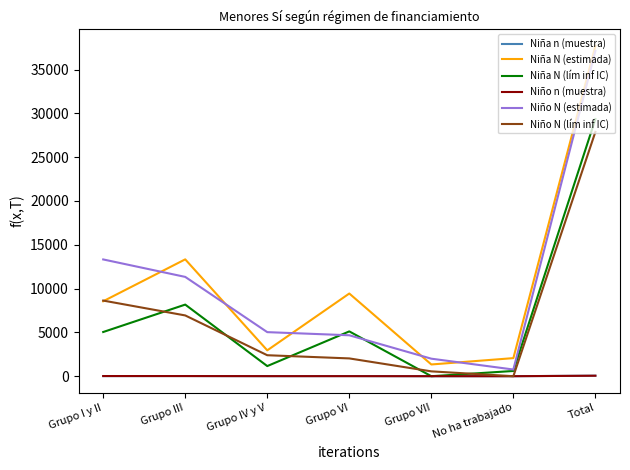

Which category has the lowest value in the Niño N (lím inf IC) series?

No ha trabajado